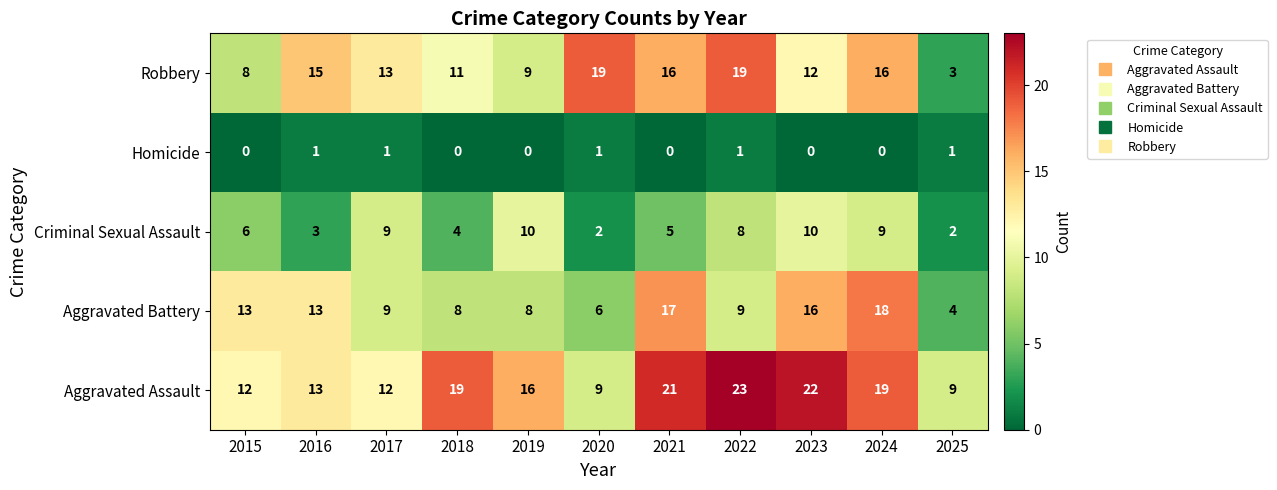

How many Criminal Sexual Assault values are between 3 and 9?

7